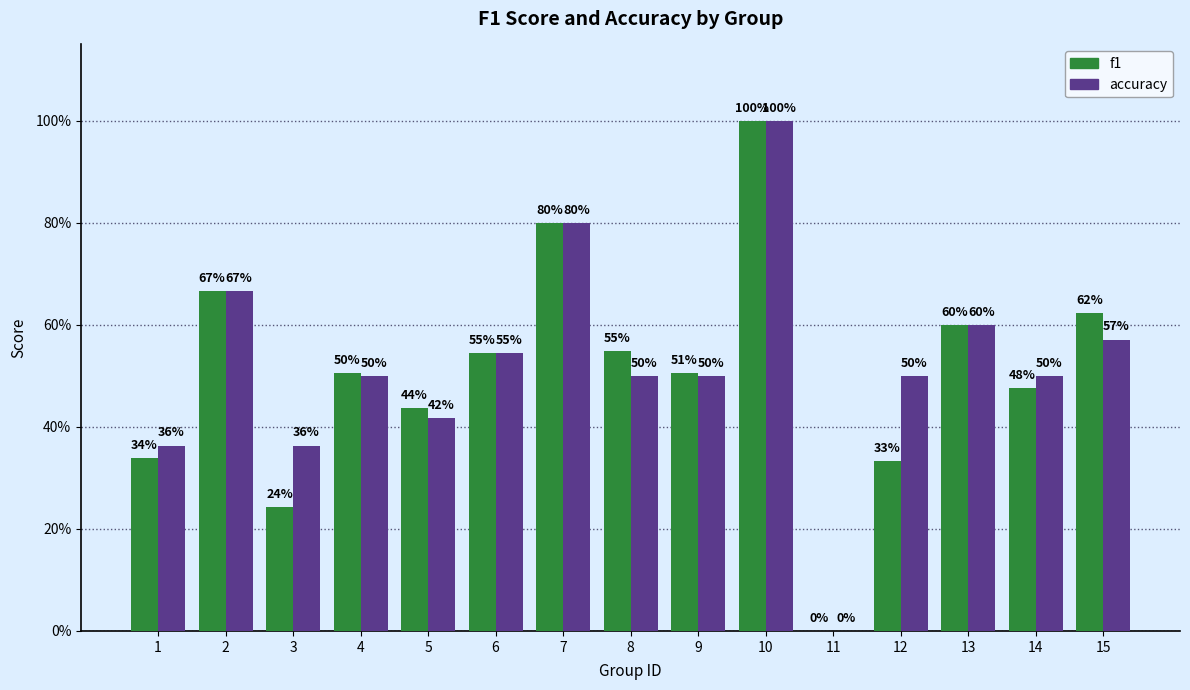

What is the average value of the accuracy series?

0.5